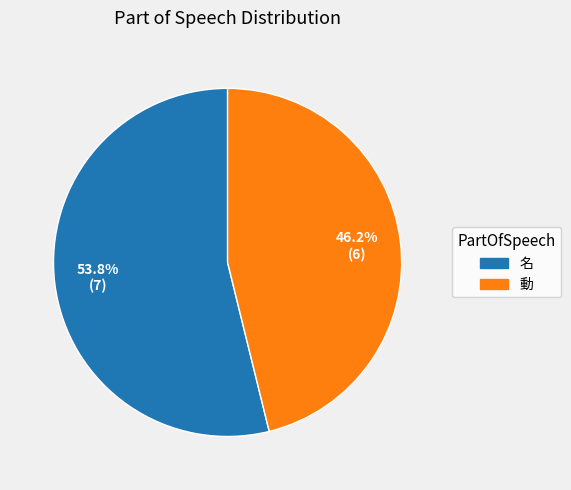

Is 名 the majority of the pie?

Yes